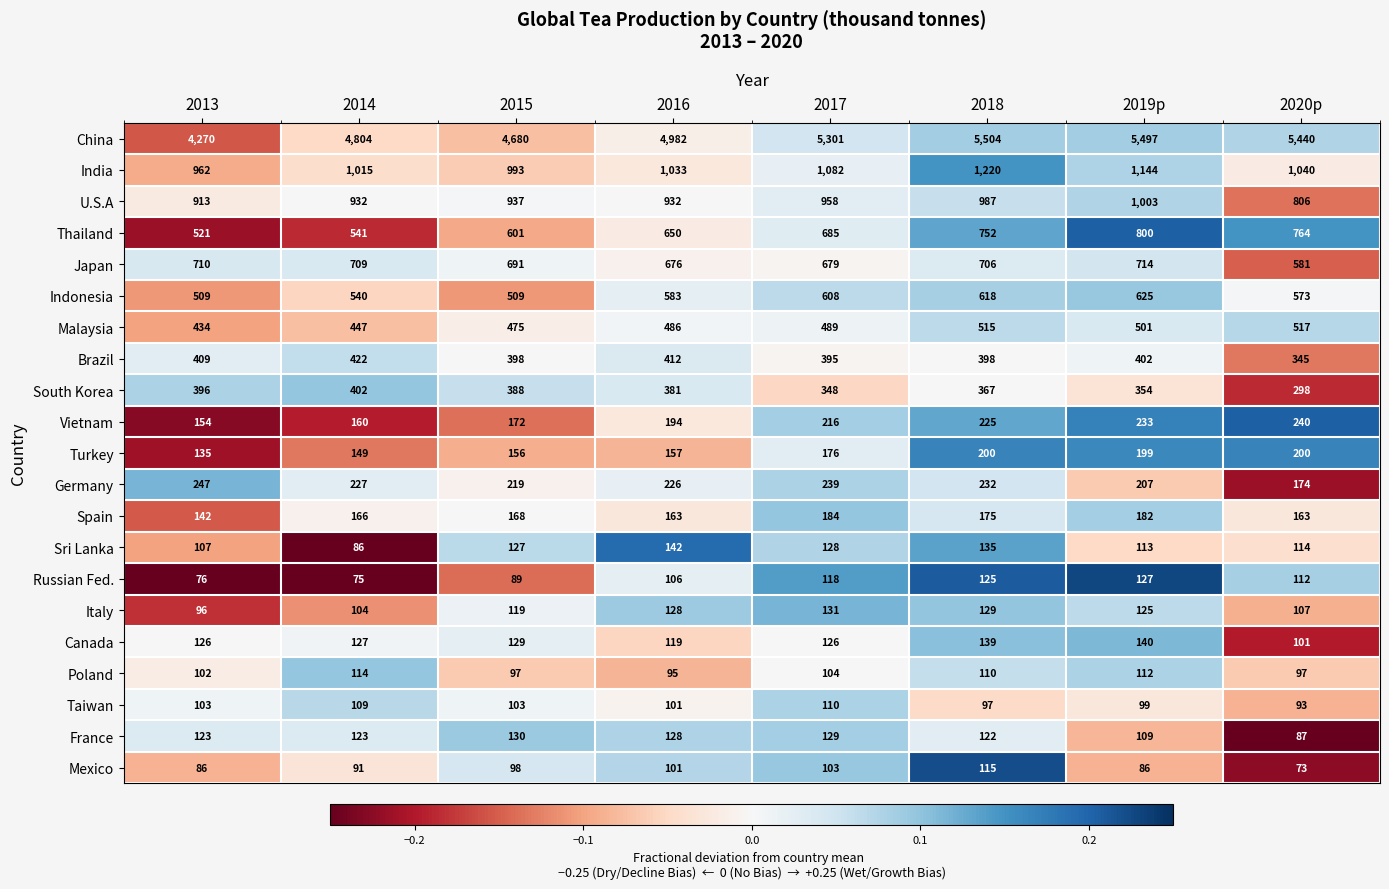

What is the sum of the Italy values at 2014 and 2018?

233